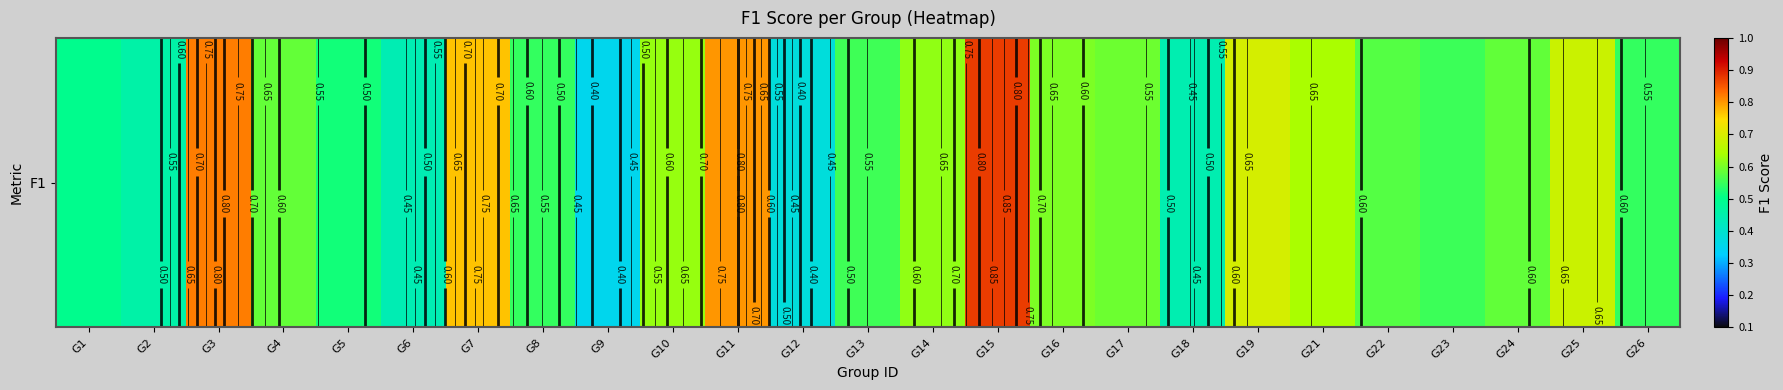

What is the change in value from G8 to G21?

+0.1